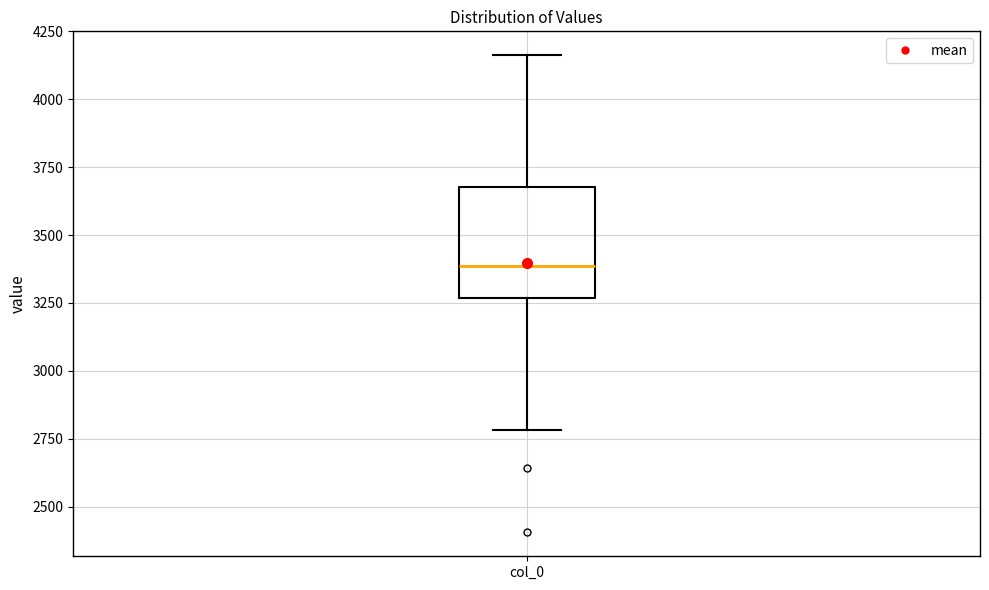

Where is the upper edge of the box for col_0 on the y-axis? The values are not printed on the chart, so give them approximately, as read against the axis.

3700